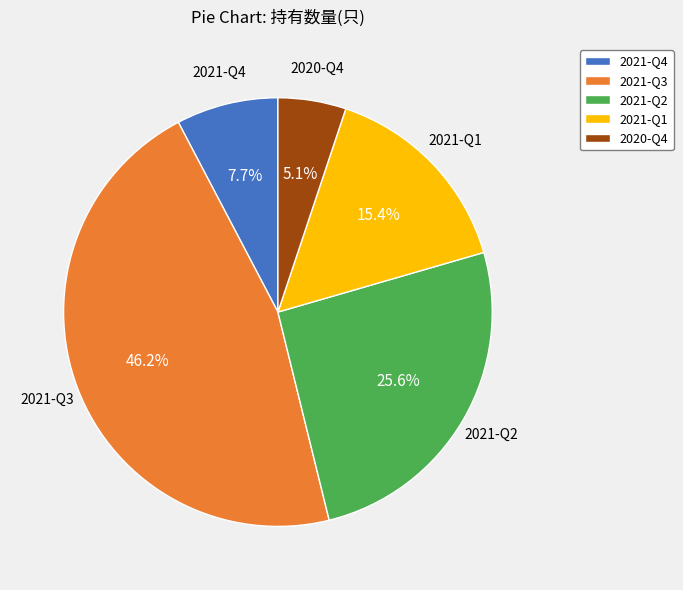

Approximately how many times larger is the value at 2020-Q4 compared to 2021-Q2?

0.2